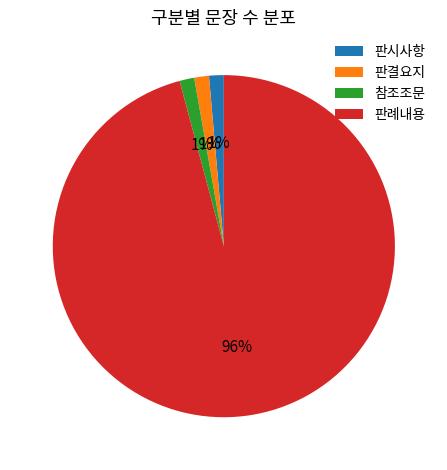

Count the number of slices in the pie.

4